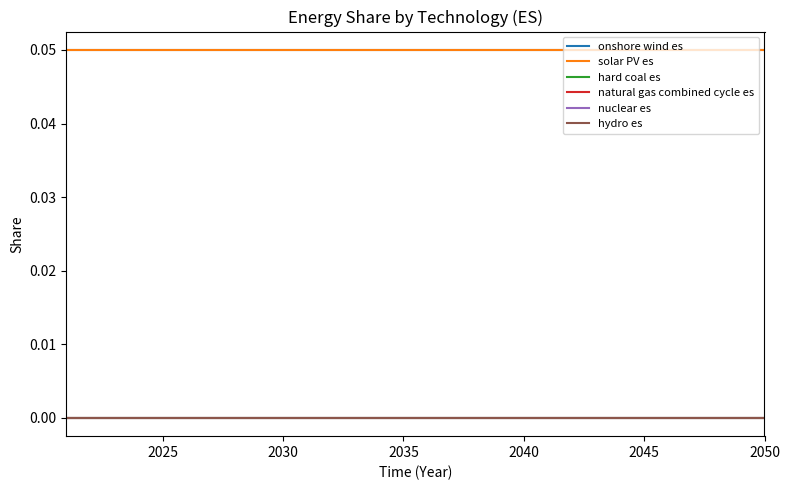

Rank the series by their maximum value, from highest to lowest.

onshore wind es, solar PV es, hard coal es, natural gas combined cycle es, nuclear es, hydro es